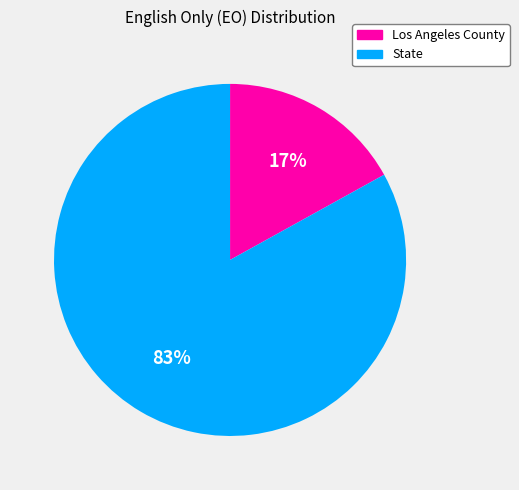

Rank the categories by value from lowest to highest.

Los Angeles County, State